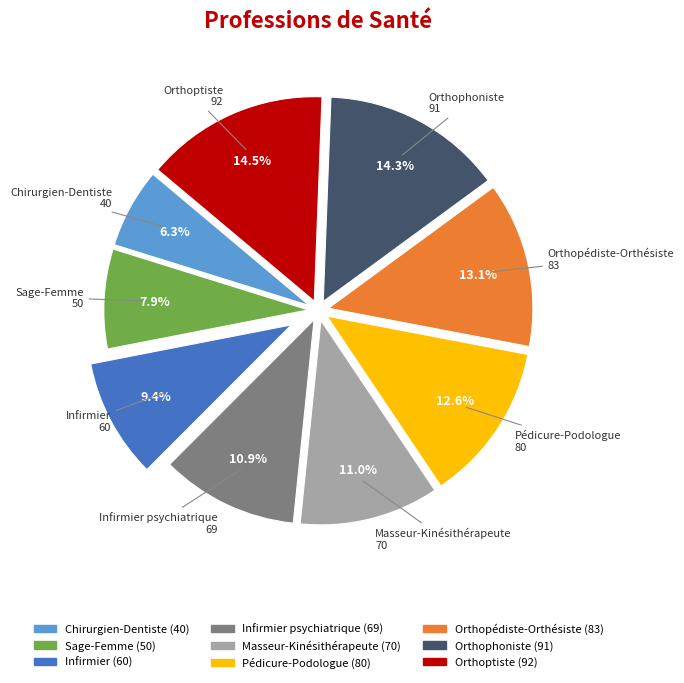

Count the number of slices in the pie.

9